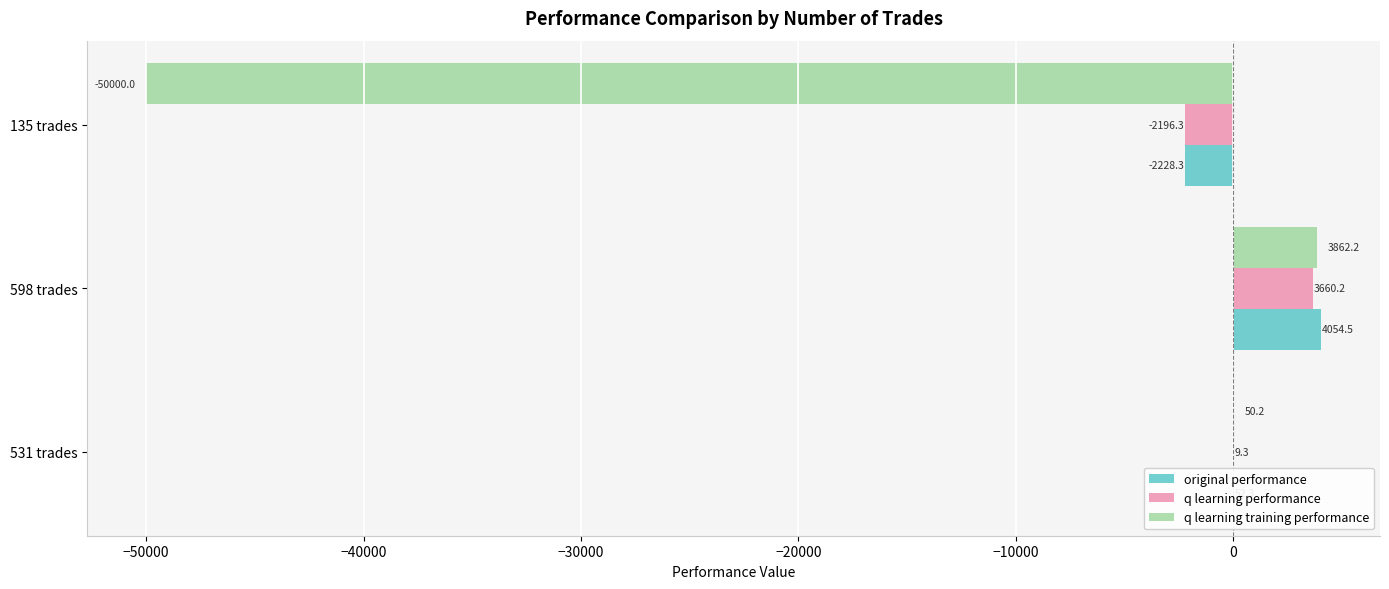

At which label is original performance closest to 913?

531 trades